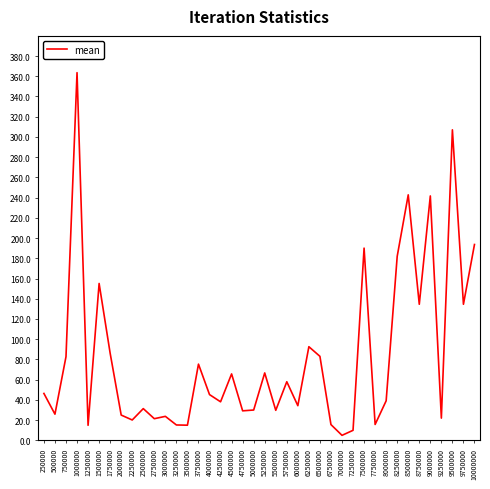

What value does the data have at 7500000?

190.1